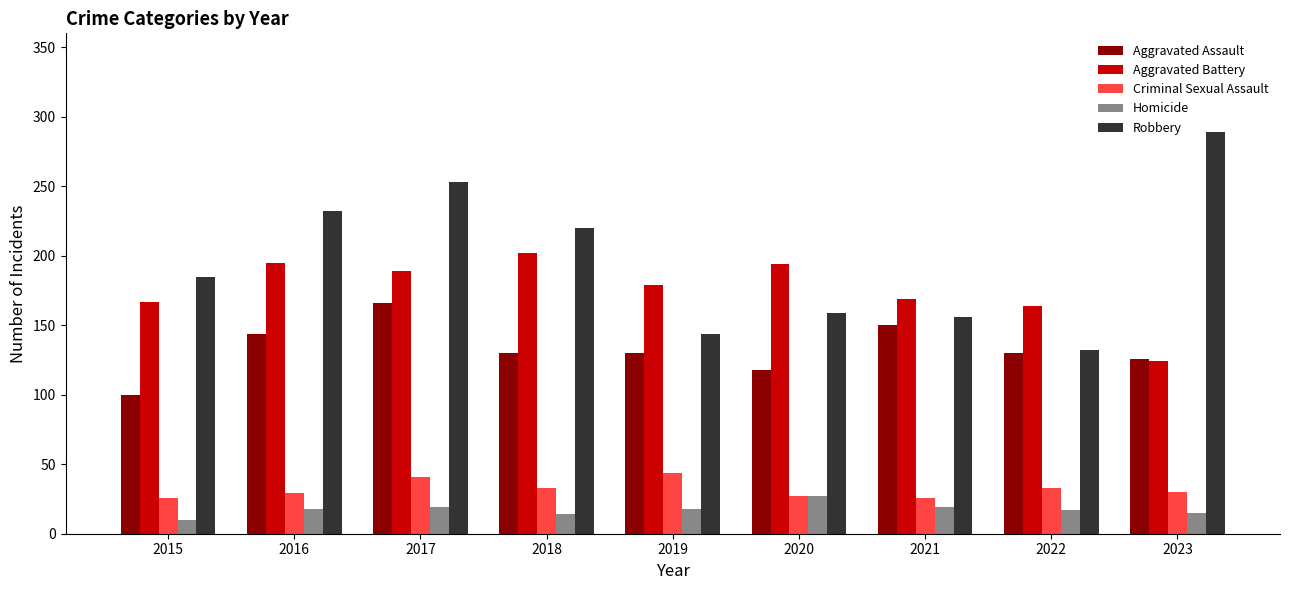

What is the difference between the maximum and minimum values in the Criminal Sexual Assault series?

18